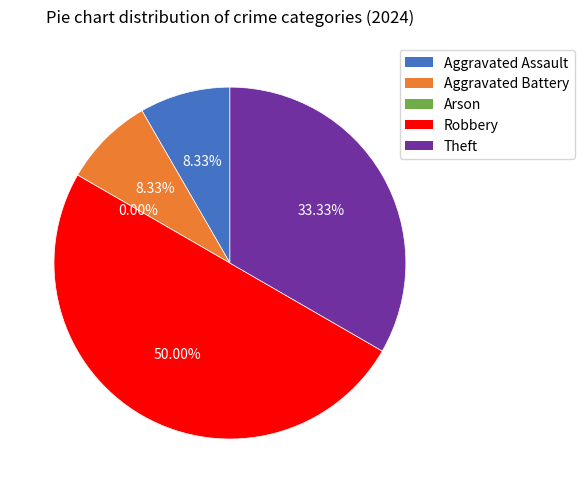

How many slices are in this pie chart?

5